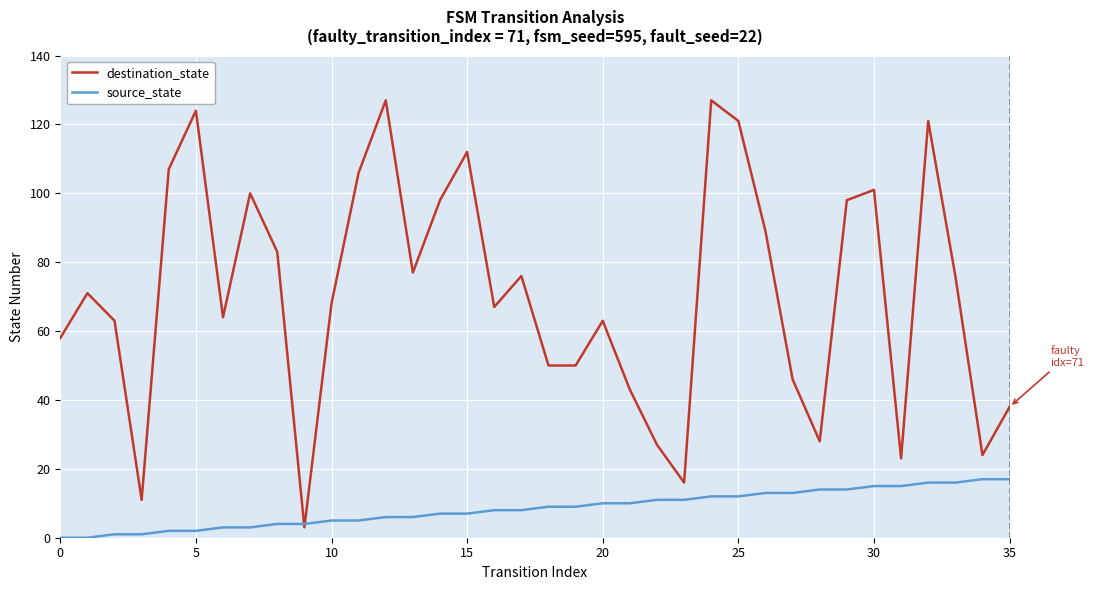

What is the difference between the second highest and second lowest values in the source_state series?

17